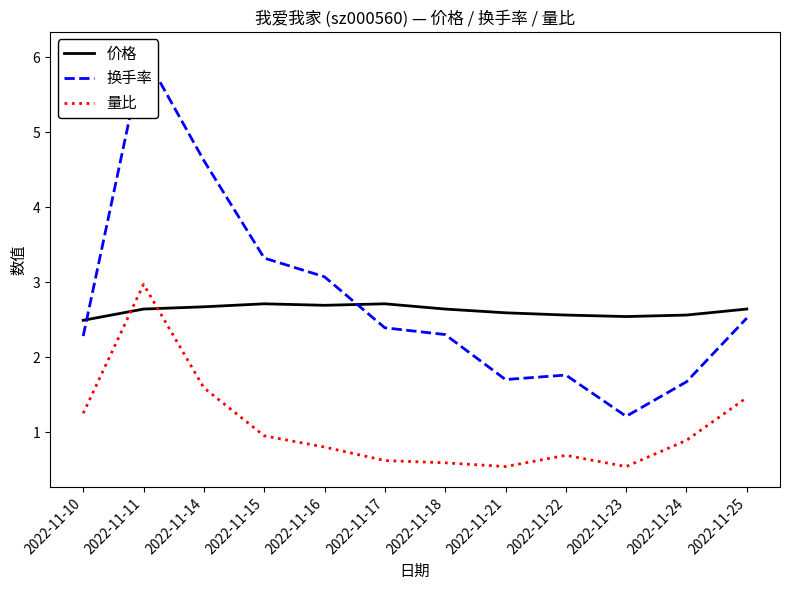

Reading left to right, list all the values displayed in this chart.

价格: 2.5	2.6	2.7	2.7	2.7	2.7	2.6	2.6	2.6	2.5	2.6	2.6
换手率: 2.3	6.1	4.6	3.3	3.1	2.4	2.3	1.7	1.8	1.2	1.7	2.5
量比: 1.2	3.0	1.6	0.9	0.8	0.6	0.6	0.5	0.7	0.5	0.9	1.5